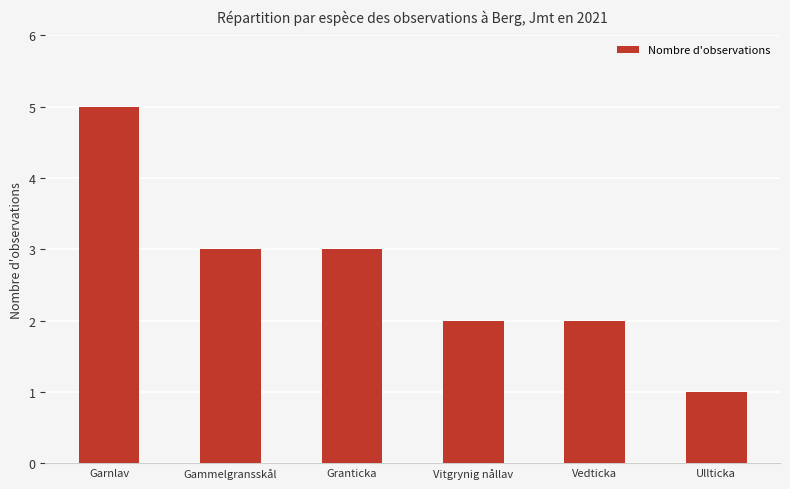

The value at Gammelgransskål is 1. True or false?

False